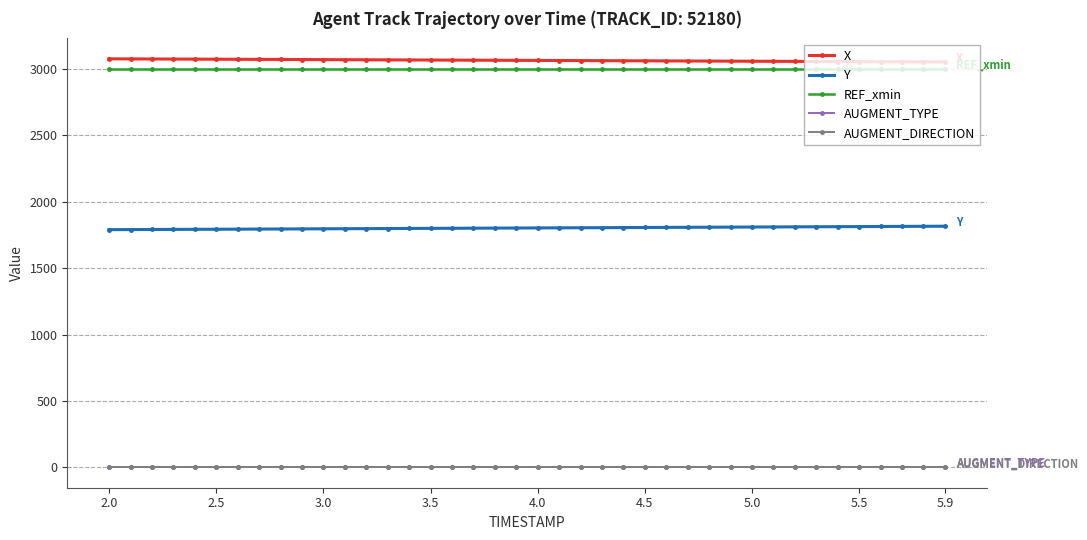

Is this an area chart (filled region under the line)?

No